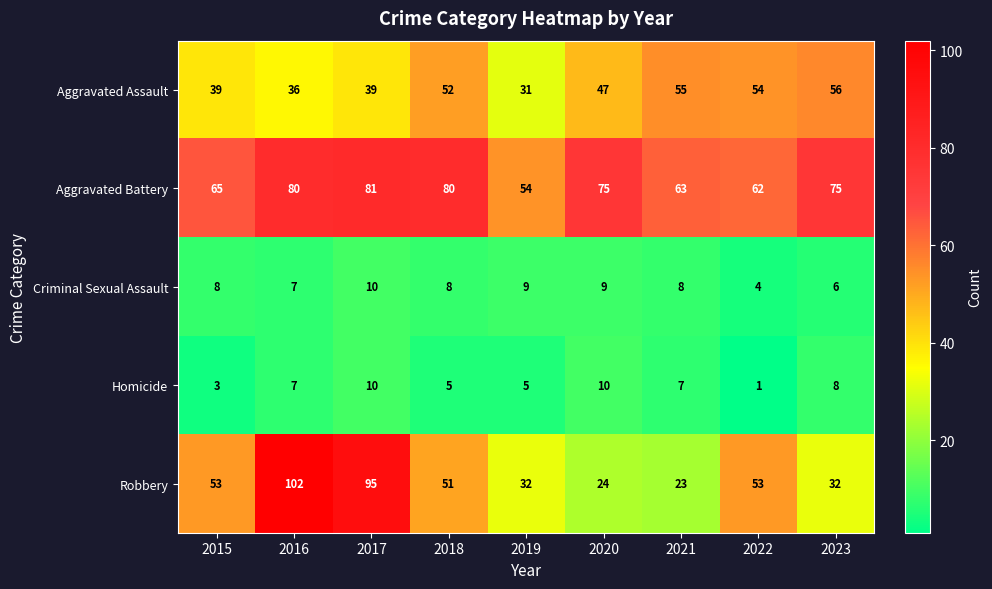

Which series changed the most between 2017 and 2020?

Robbery